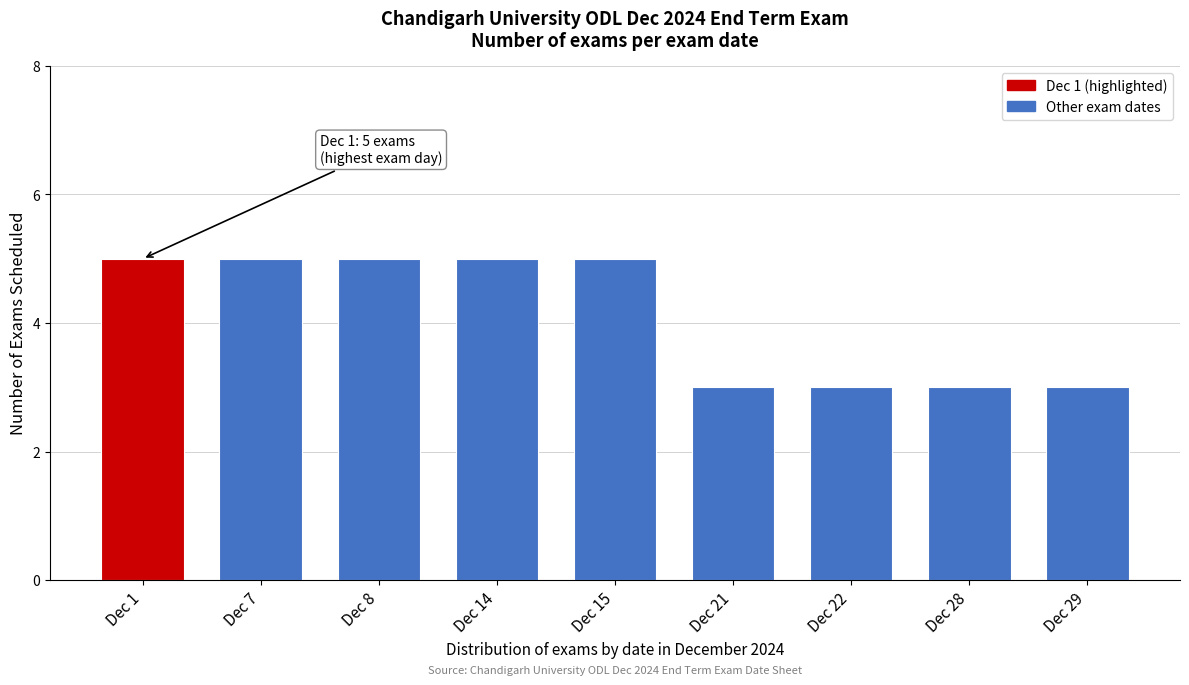

Reading right to left, what are all the values shown in this chart?

3	3	3	3	5	5	5	5	5